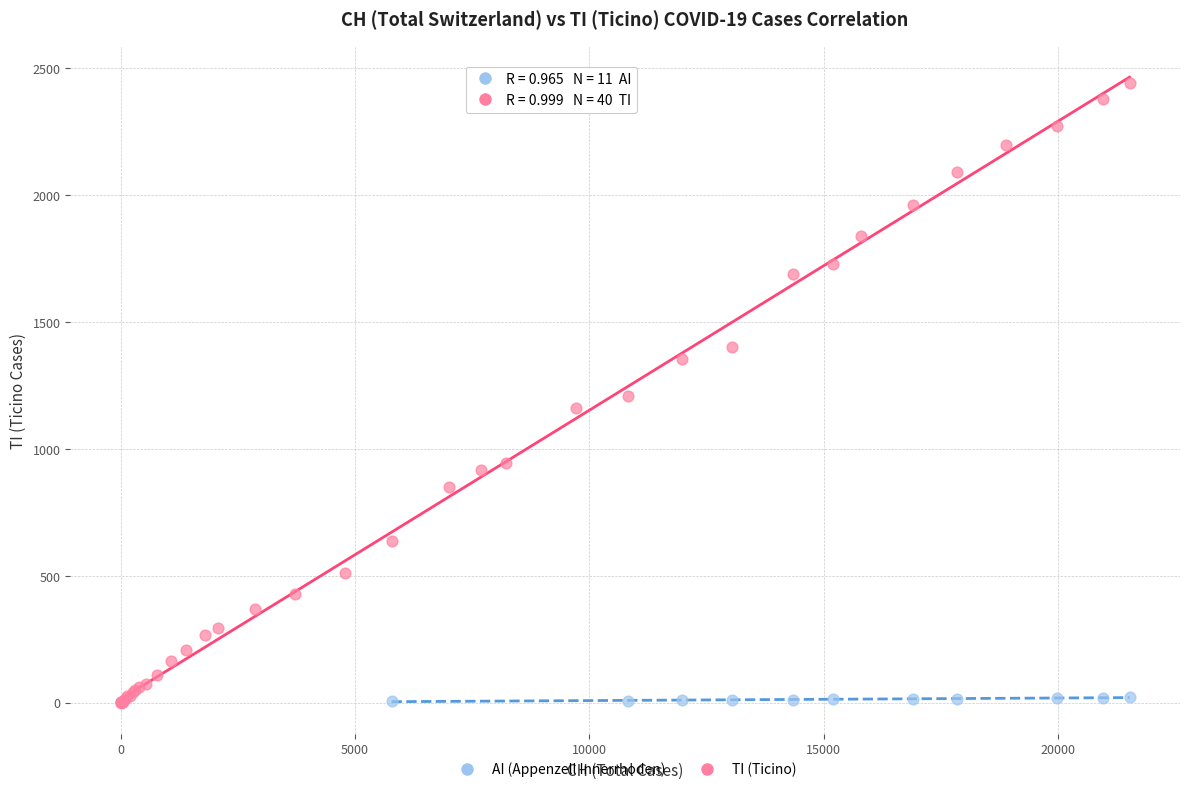

Which series reaches the maximum Y coordinate?

TI (Ticino)